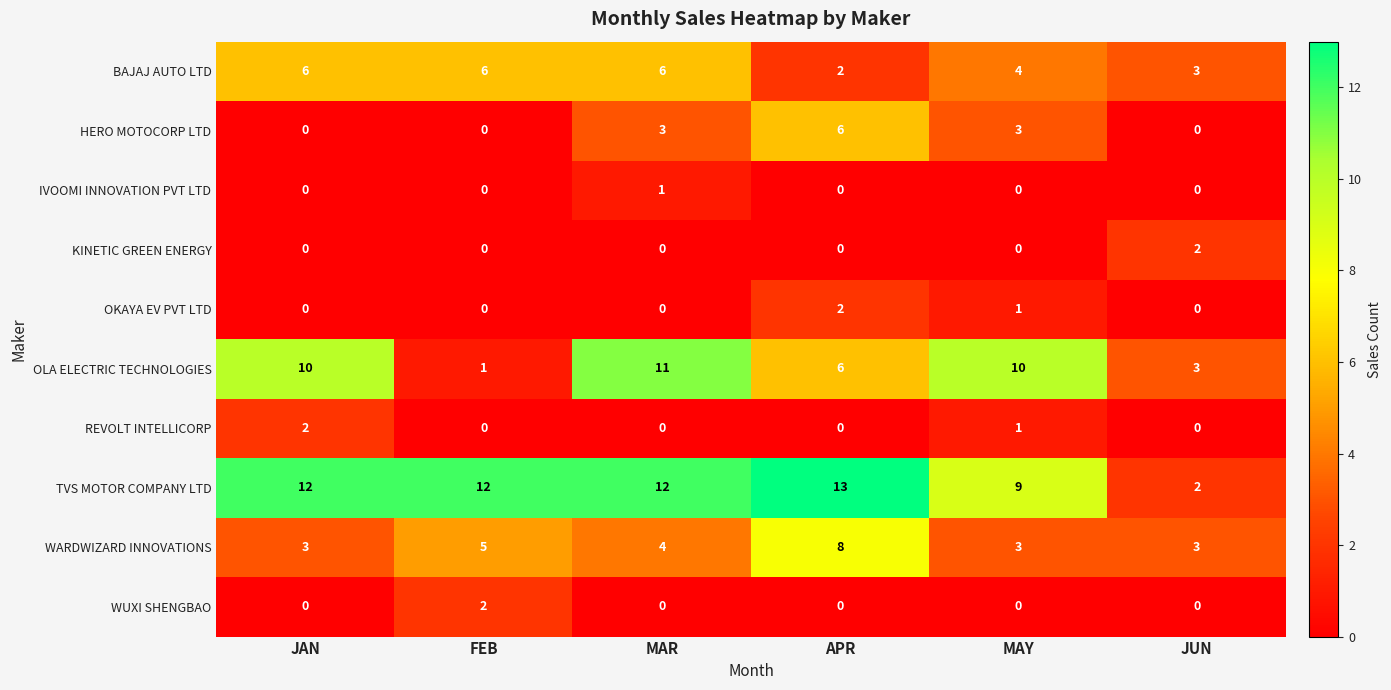

What is the sum of all WARDWIZARD INNOVATIONS values?

26